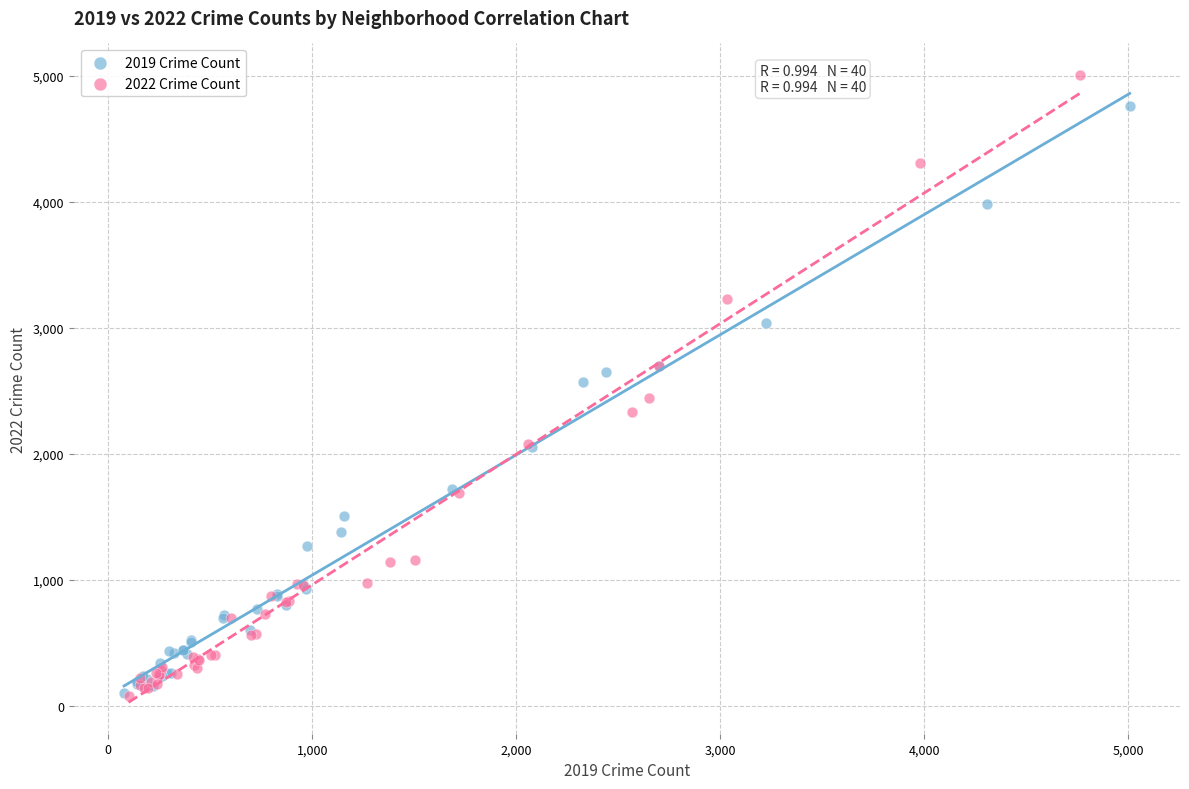

Which series reaches the maximum Y coordinate?

2022 Crime Count